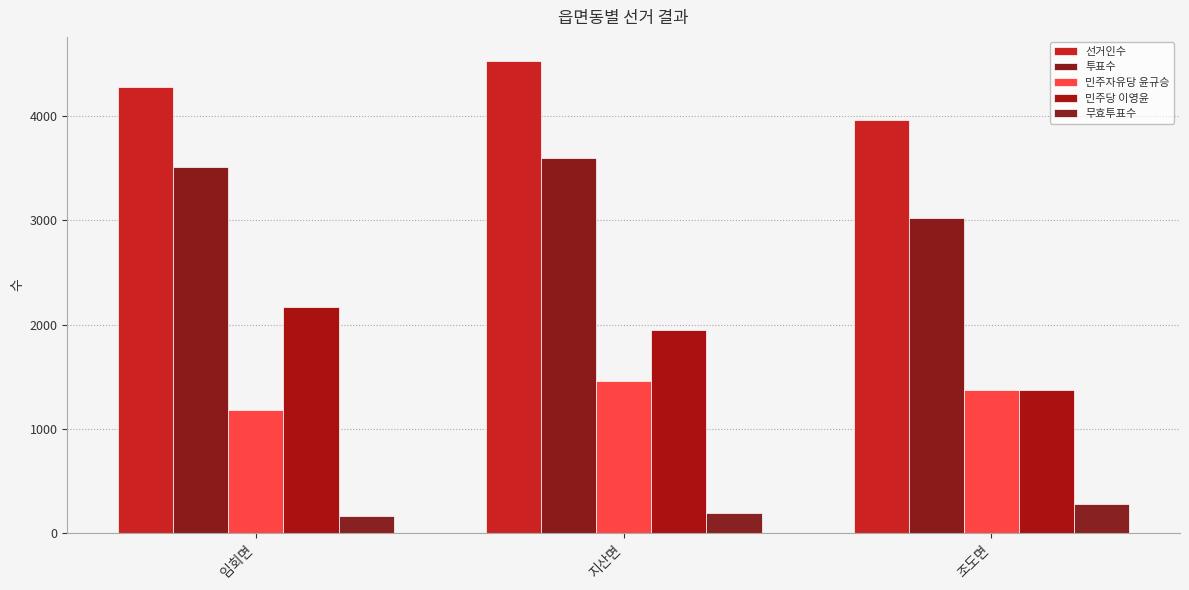

True or false: 민주당 이영윤 has a value of 2995 at 임회면.

False